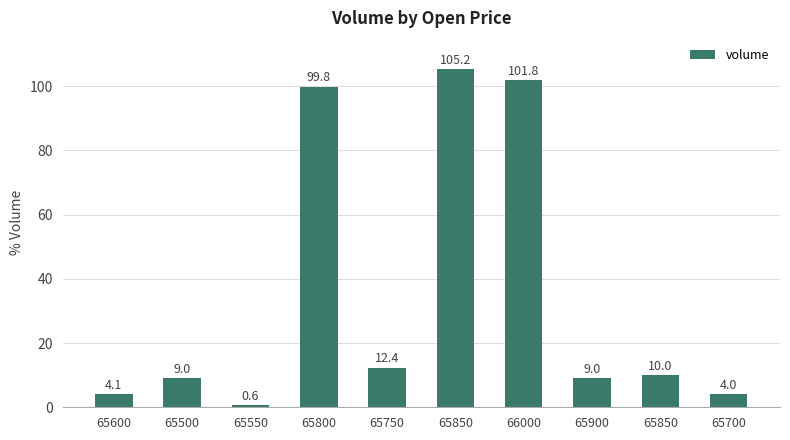

What value does the data have at 65750?

12.4